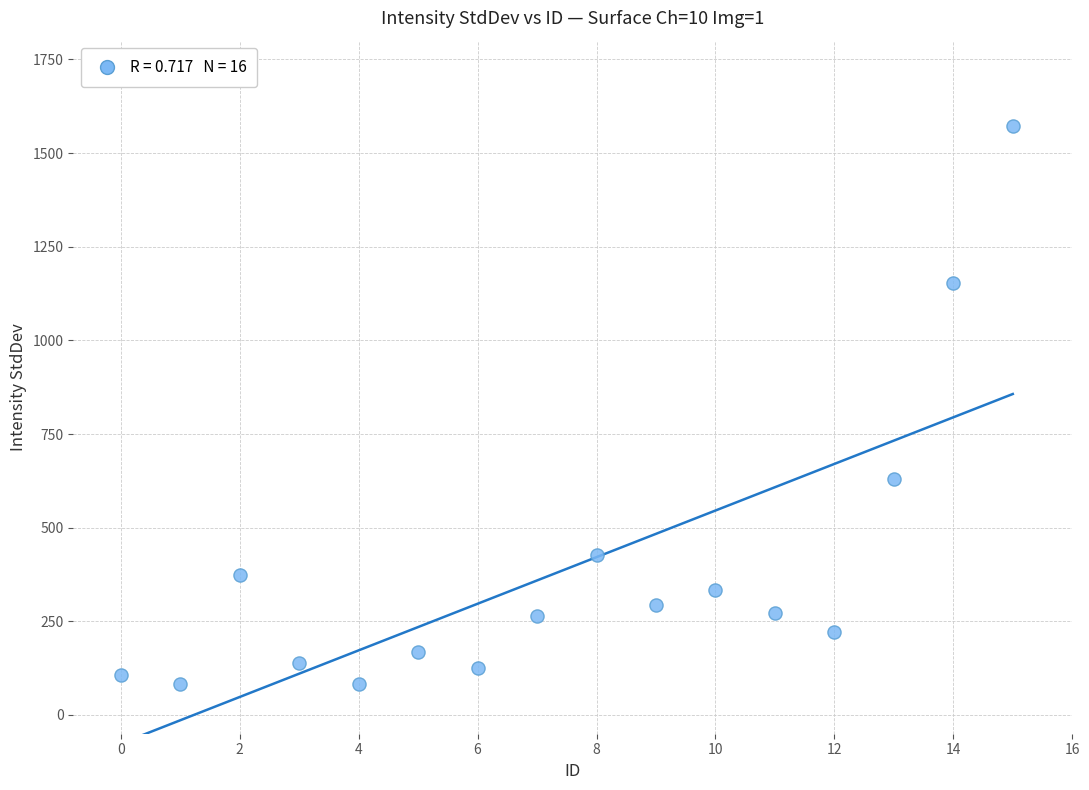

What is the range of Y values (max minus min)?

1490.3